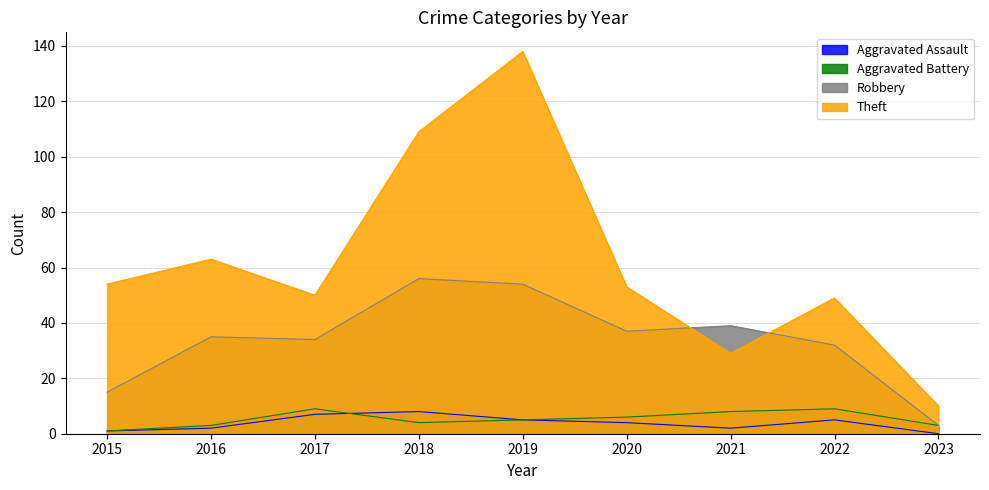

How many distinct data groups are displayed?

4